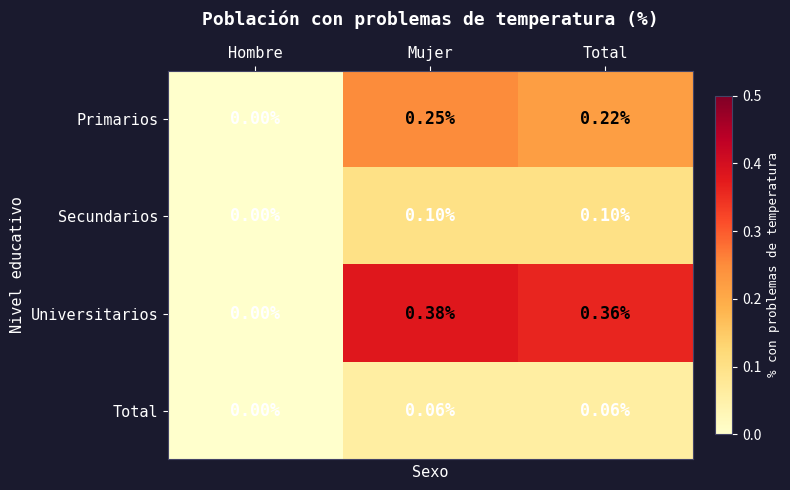

Rank the series by their maximum value, from lowest to highest.

Total, Secundarios, Primarios, Universitarios